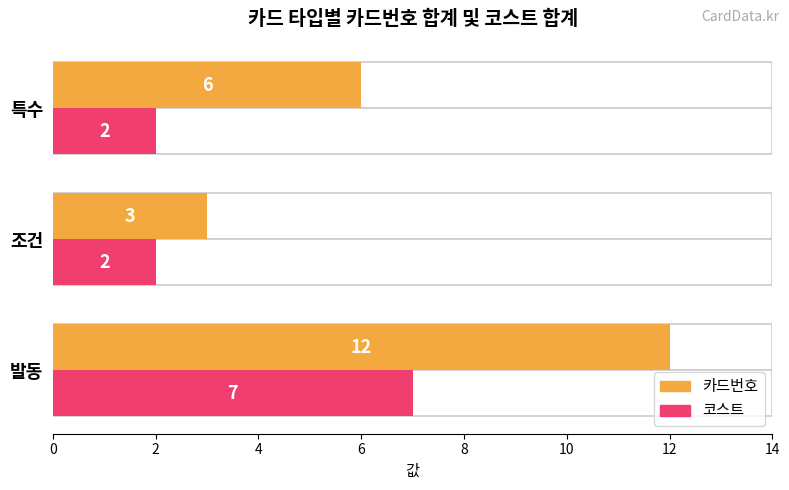

What is the difference between the maximum and minimum values in the 카드번호 series?

9